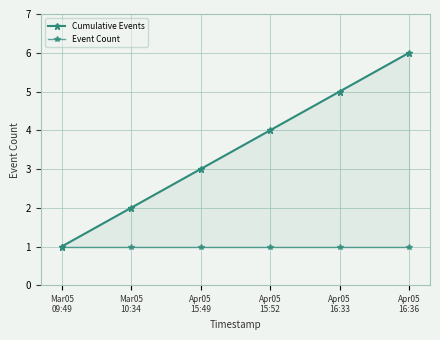

What position from the left is Mar05
09:49?

1